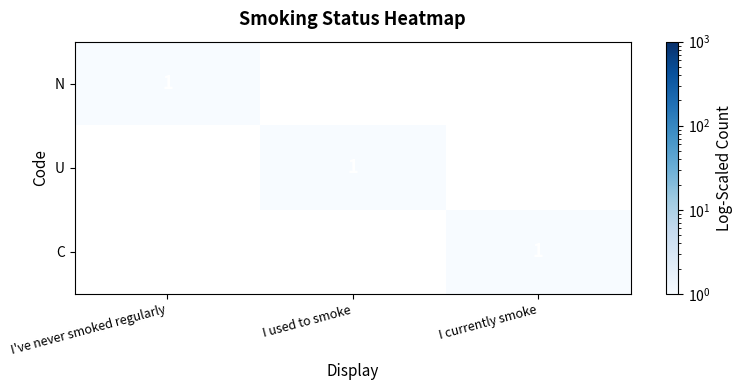

Which series changed the most between I used to smoke and I currently smoke?

U